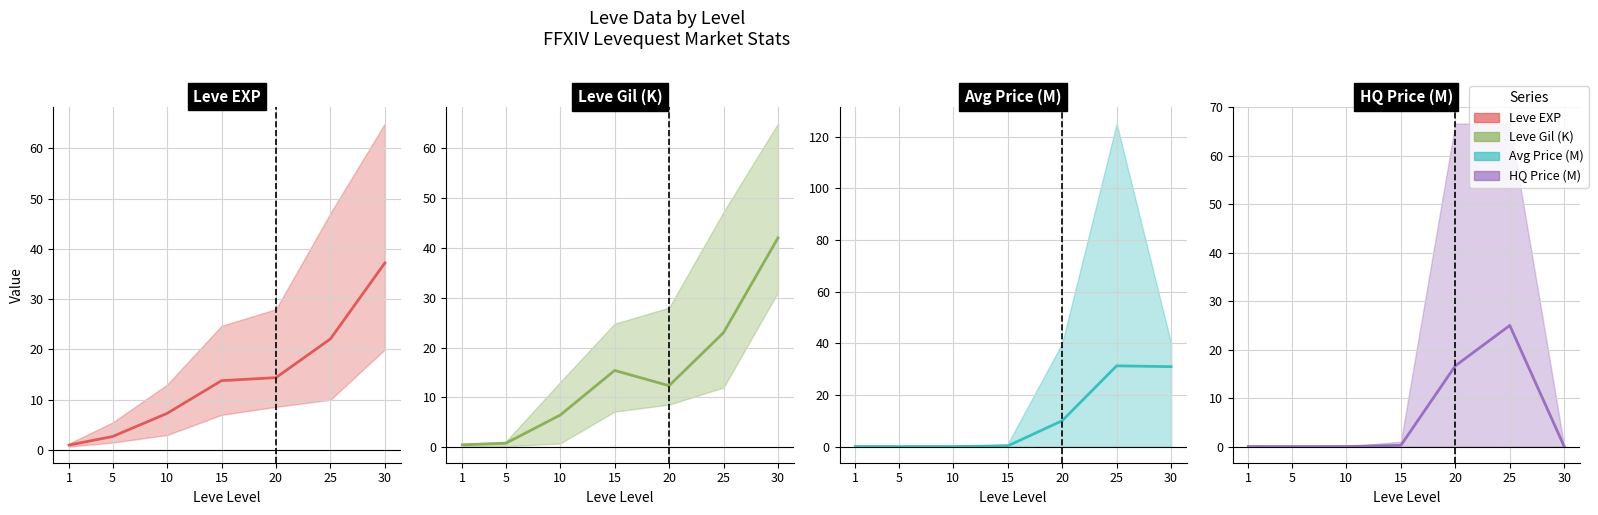

How many interior local valleys does the HQ Price (M) series have?

1